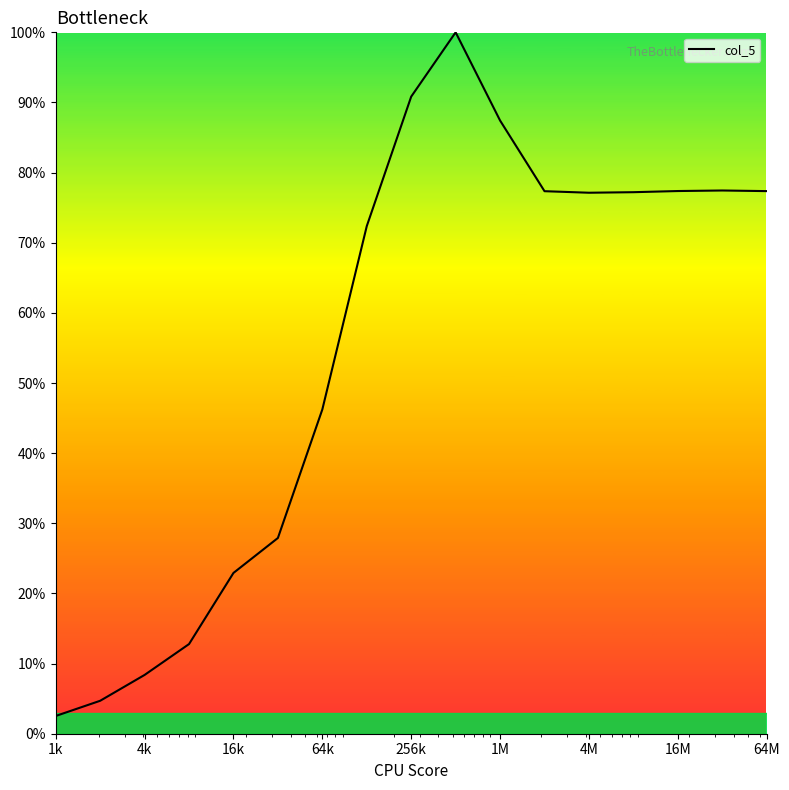

What is the minimum value shown in the chart?

2.5